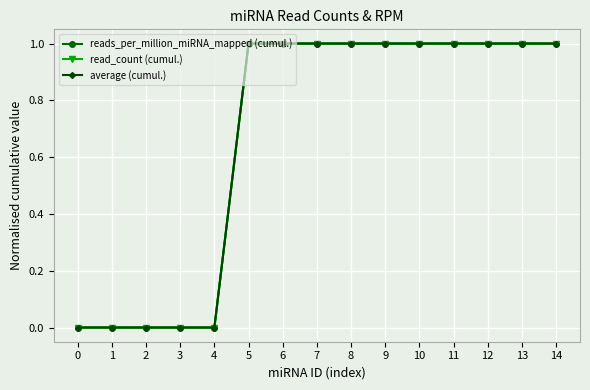

Is this an area chart (filled region under the line)?

No